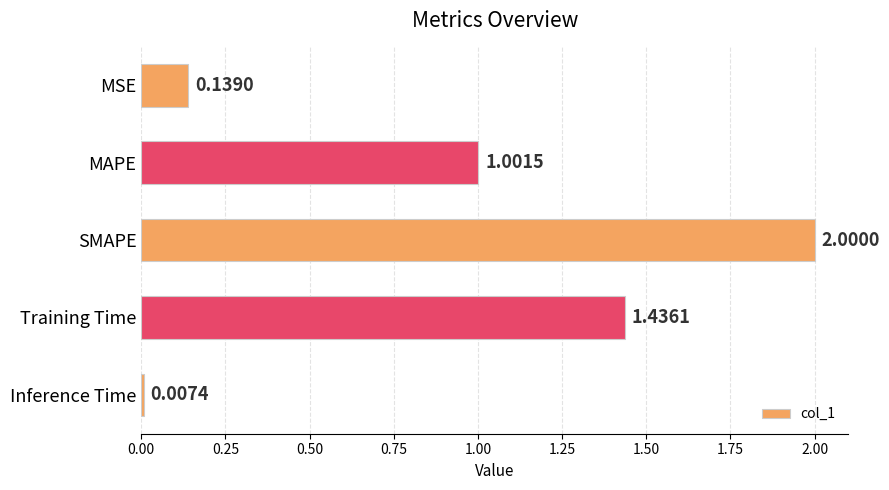

What is the average value?

0.9